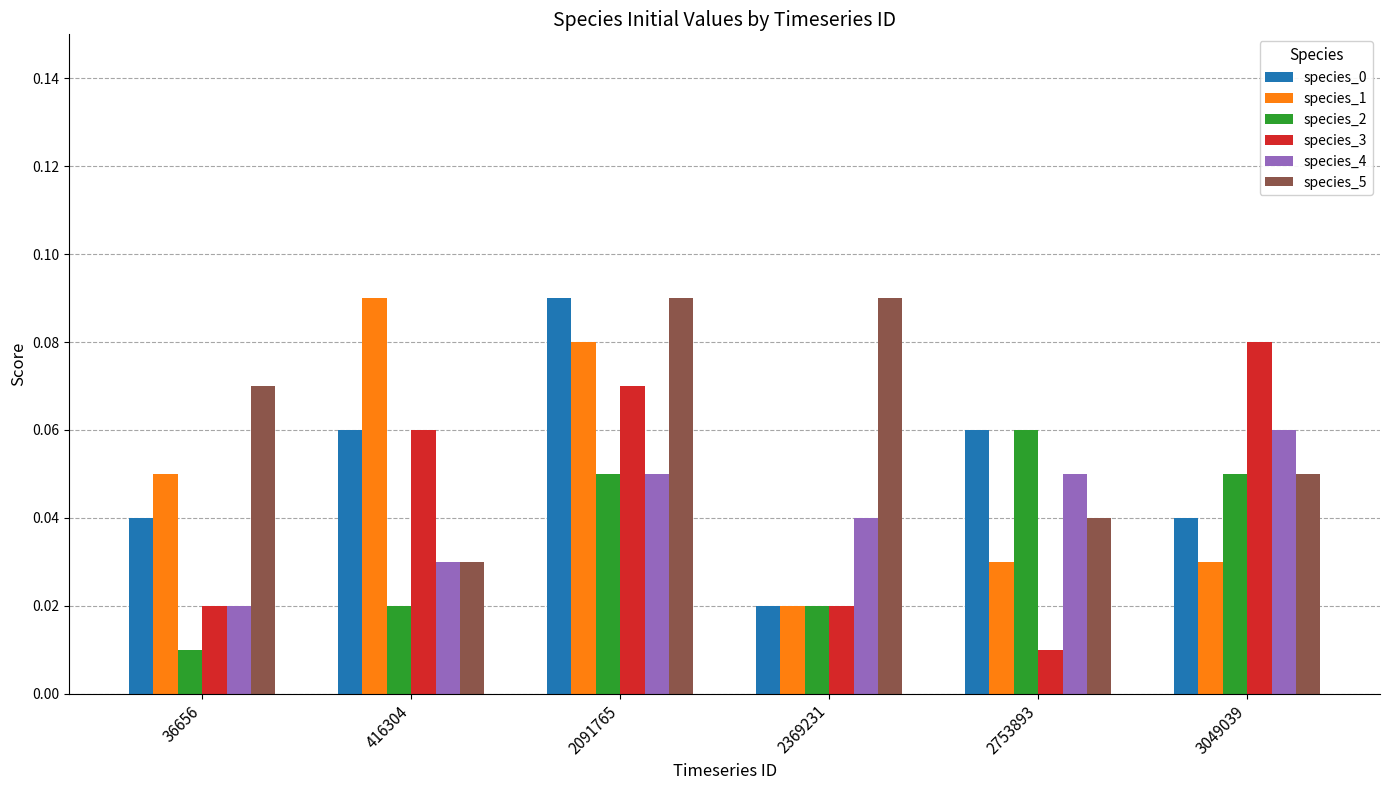

Which series changed the most between 416304 and 2091765?

species_5